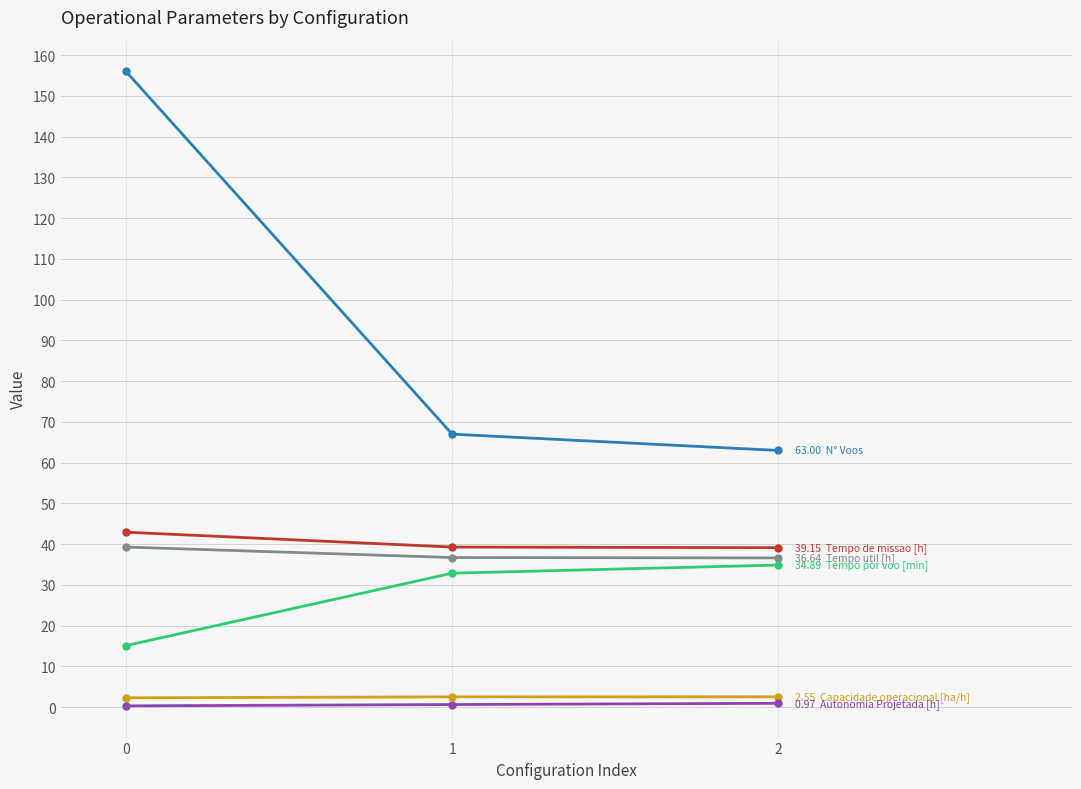

True or false: Autonomia Projetada [h] has a value of 0.6 at 2.

False